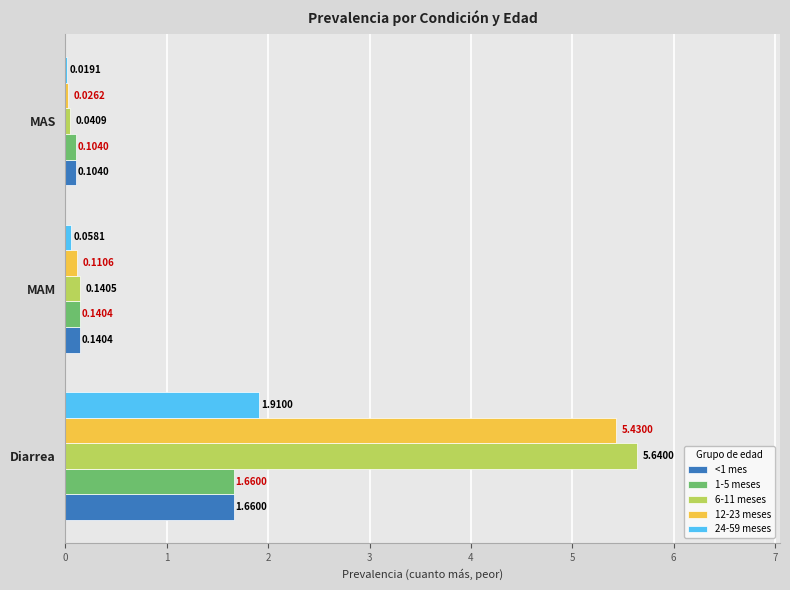

Which series has the largest total across all categories?

6-11 meses